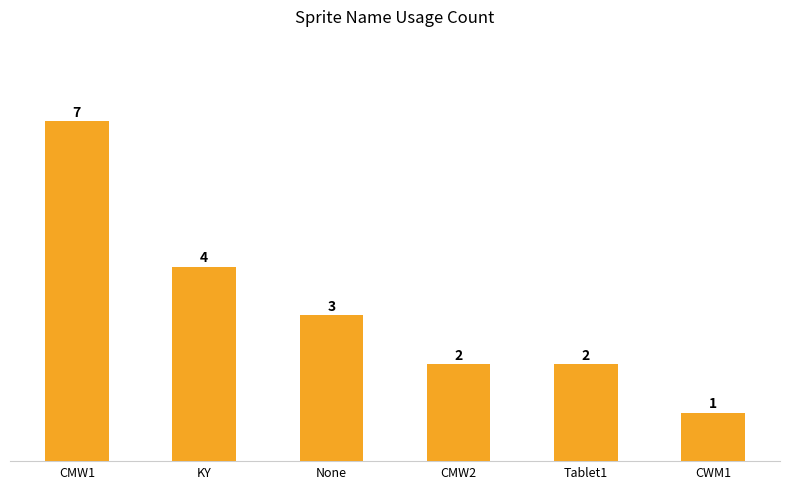

Reading right to left, what are all the values shown in this chart?

CWM1=1	Tablet1=2	CMW2=2	None=3	KY=4	CMW1=7